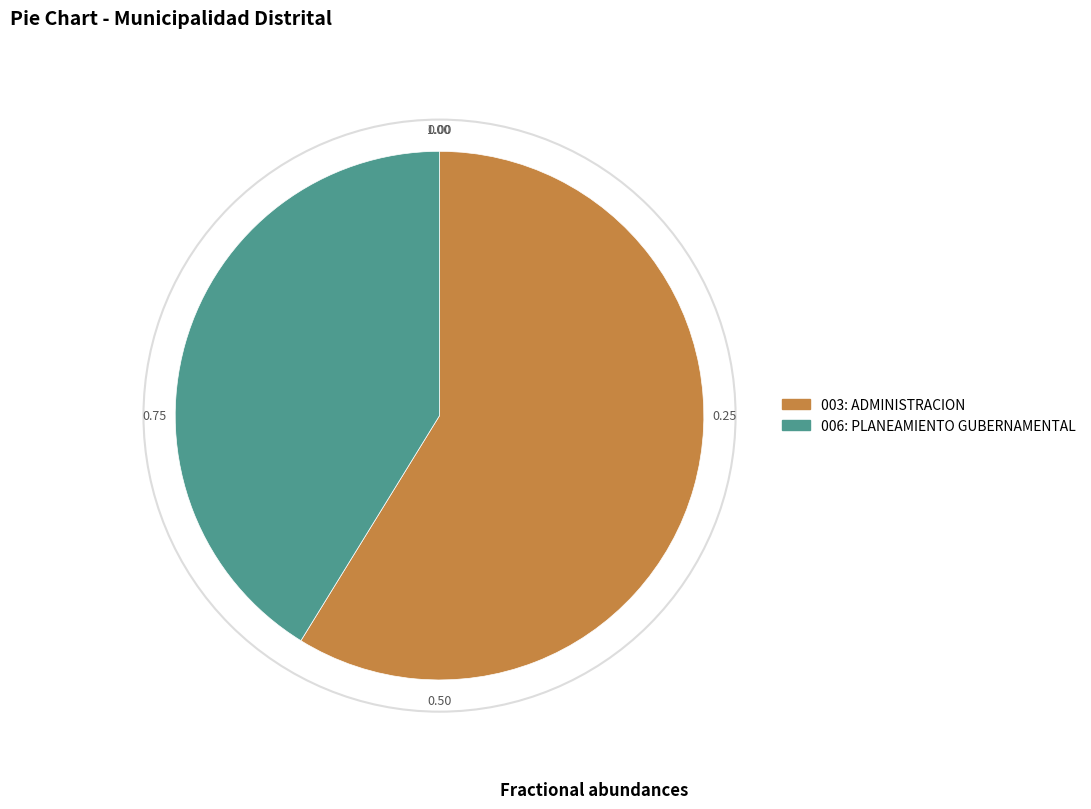

True or false: 003: ADMINISTRACION accounts for 52% of the total.

False